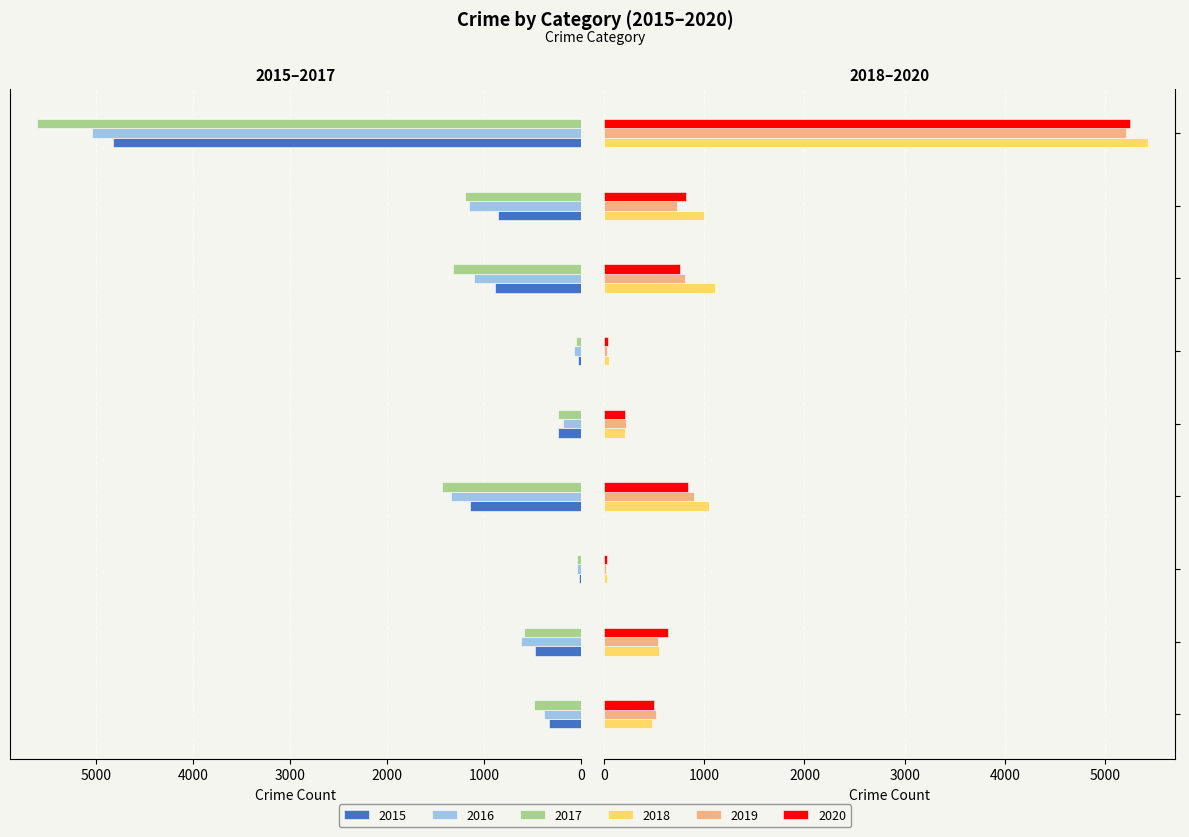

Which series has the largest total across all categories?

2017